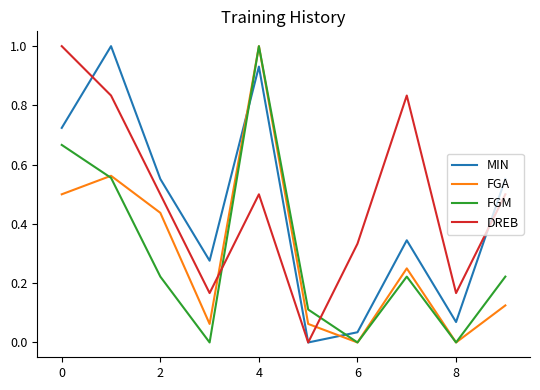

How many times do FGM and MIN cross each other?

2